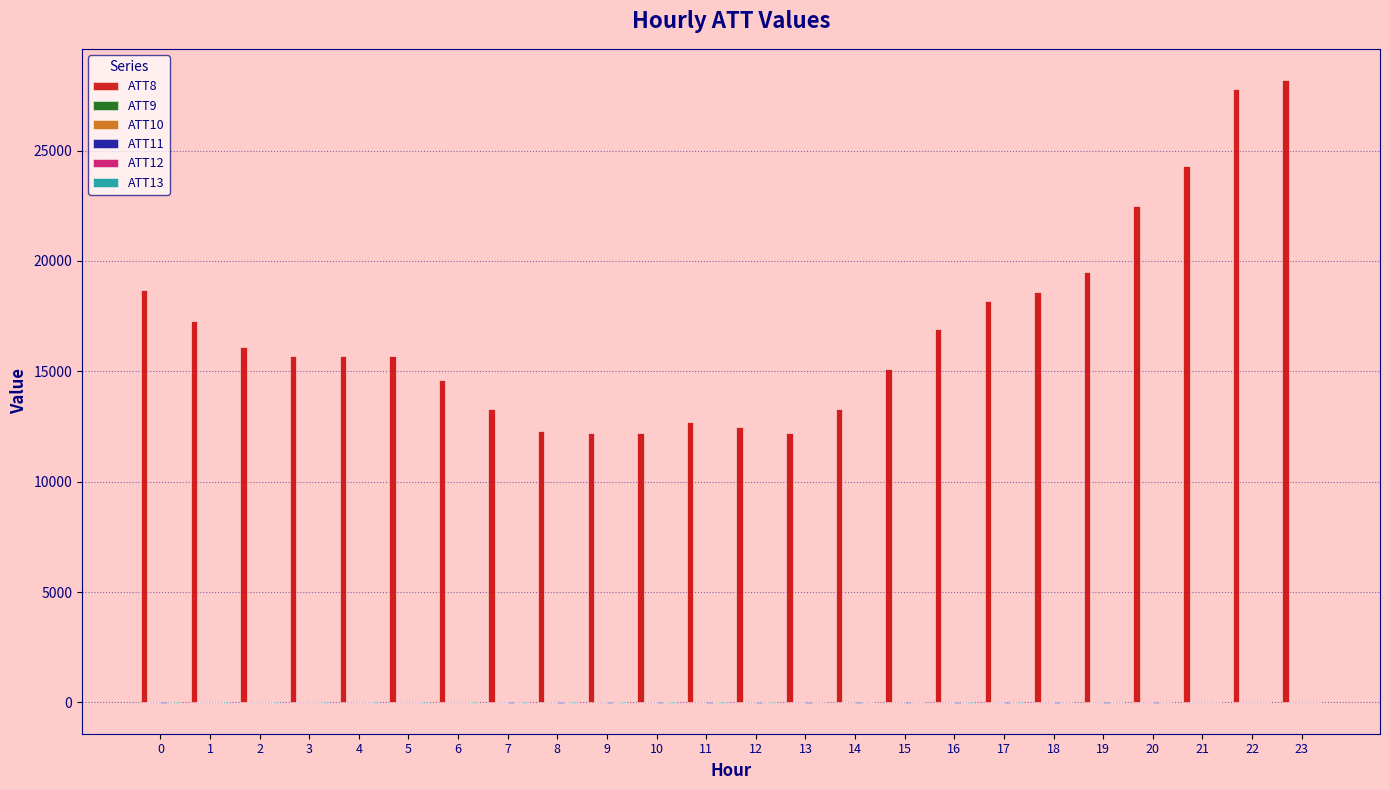

What is the greatest value displayed?

28200.0